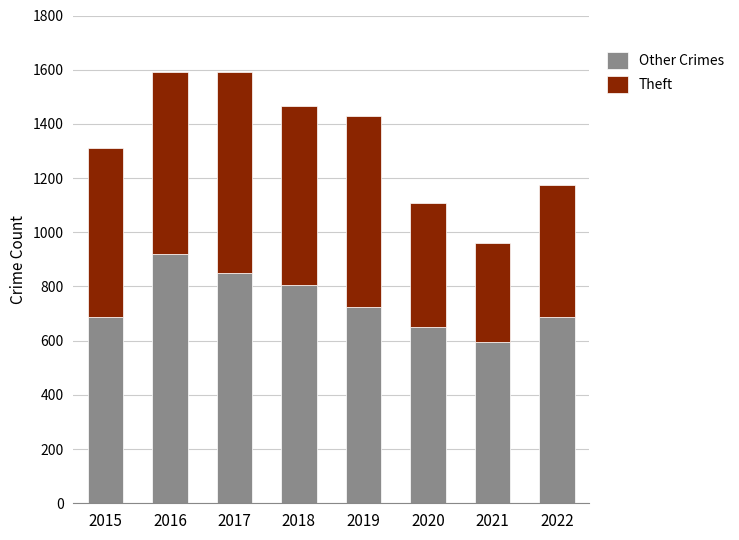

The Other Crimes series shows 725 at 2019. True or false?

True